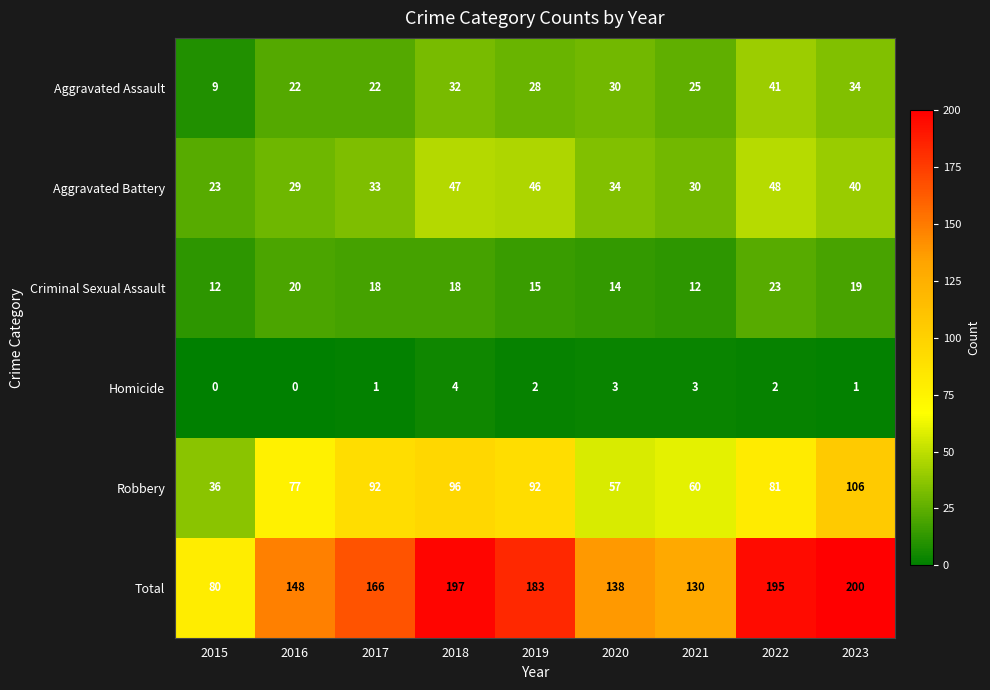

Which series has the widest spread of values?

Total